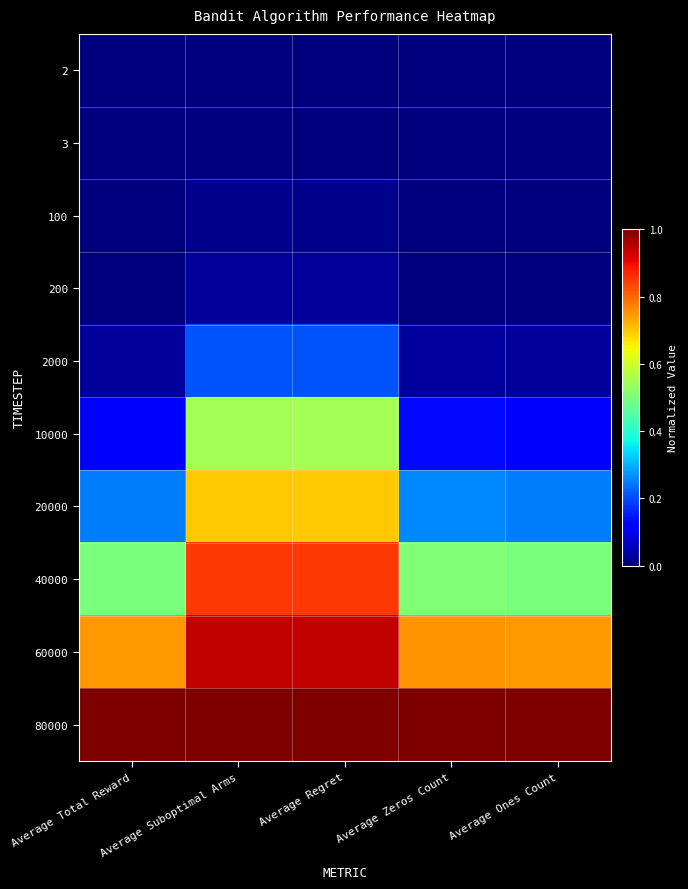

Which has a higher value, Average Ones Count or Average Suboptimal Arms?

Average Ones Count